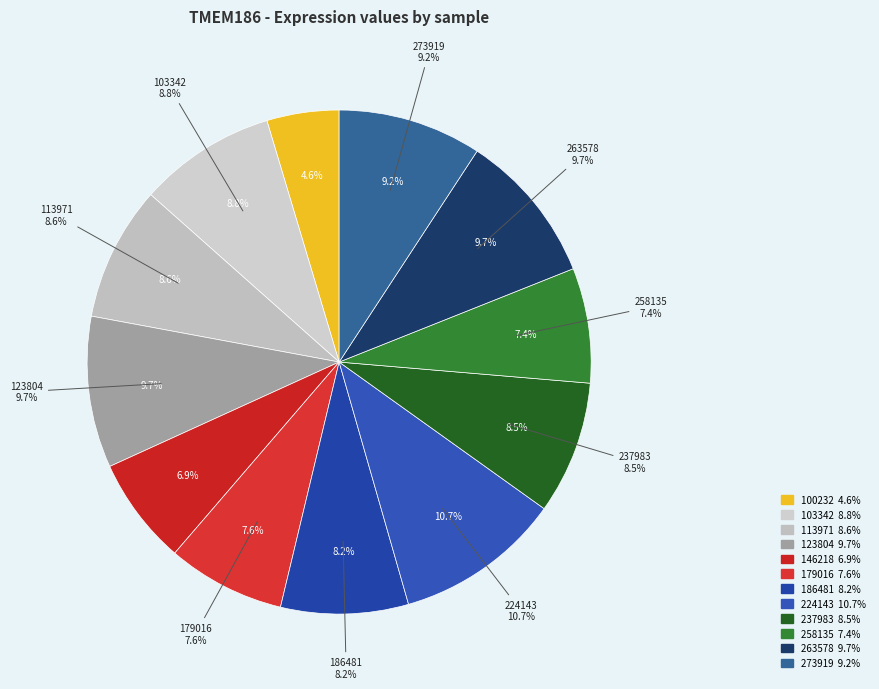

Rank the categories by value from highest to lowest.

224143, 263578, 123804, 273919, 103342, 113971, 237983, 186481, 179016, 258135, 146218, 100232